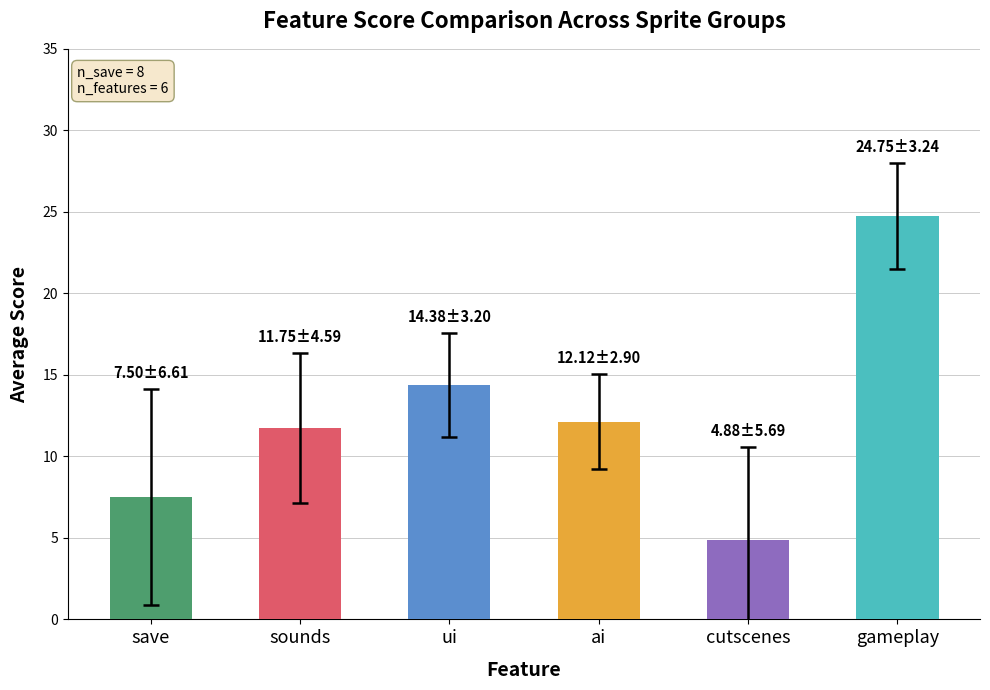

What is the difference between the second highest and second lowest values?

6.9